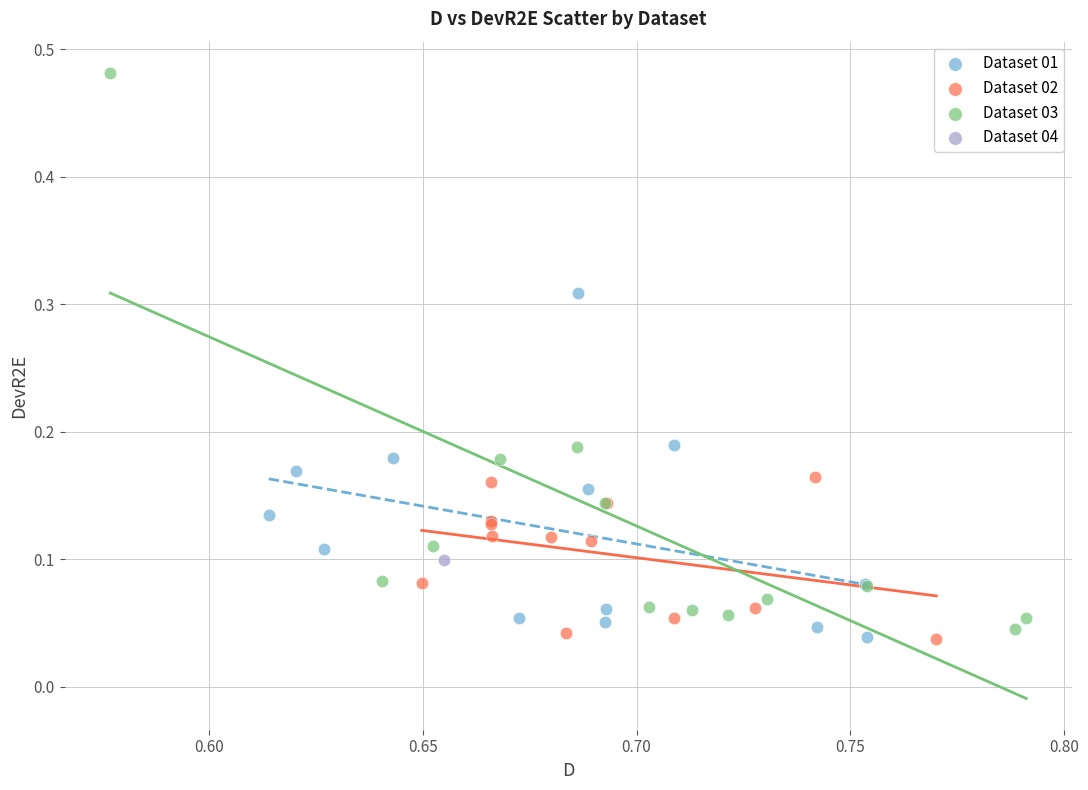

Which series contains the highest Y value?

Dataset 03